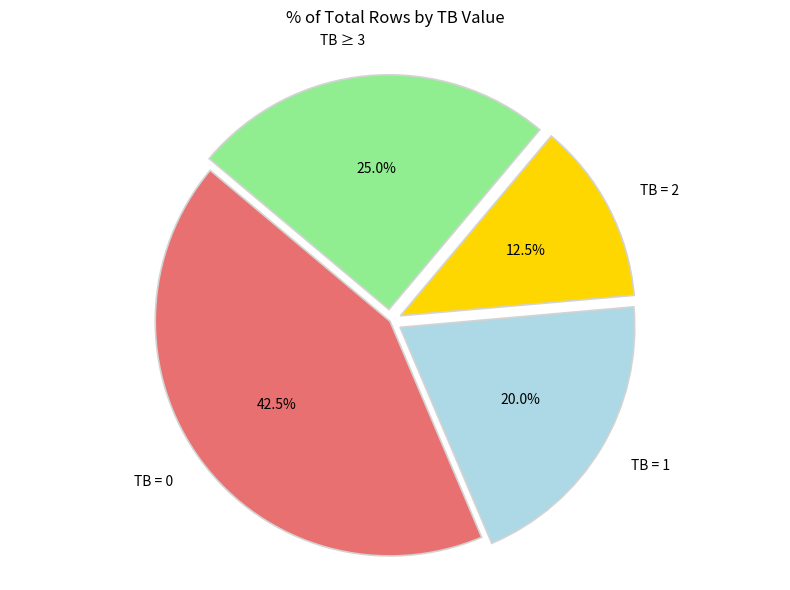

Which category has the smallest portion of the pie?

TB = 2